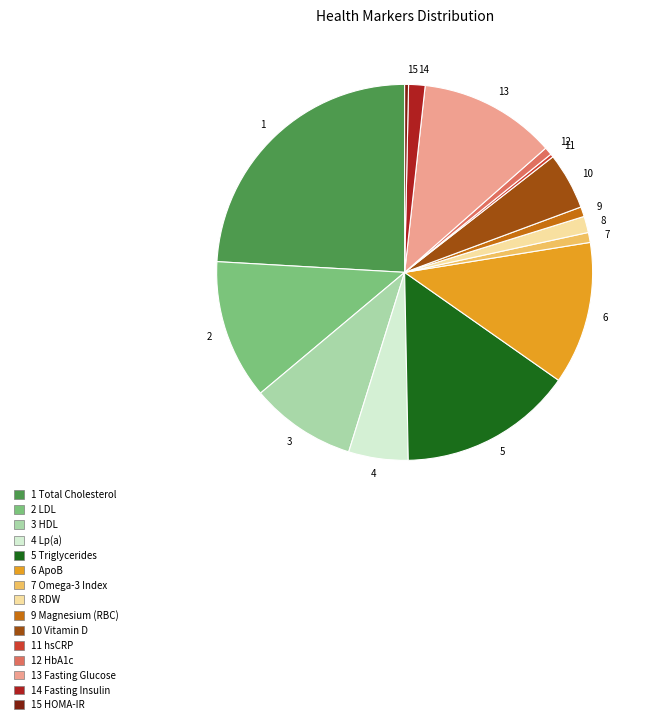

Is it true that 12 is 6% of the pie?

False